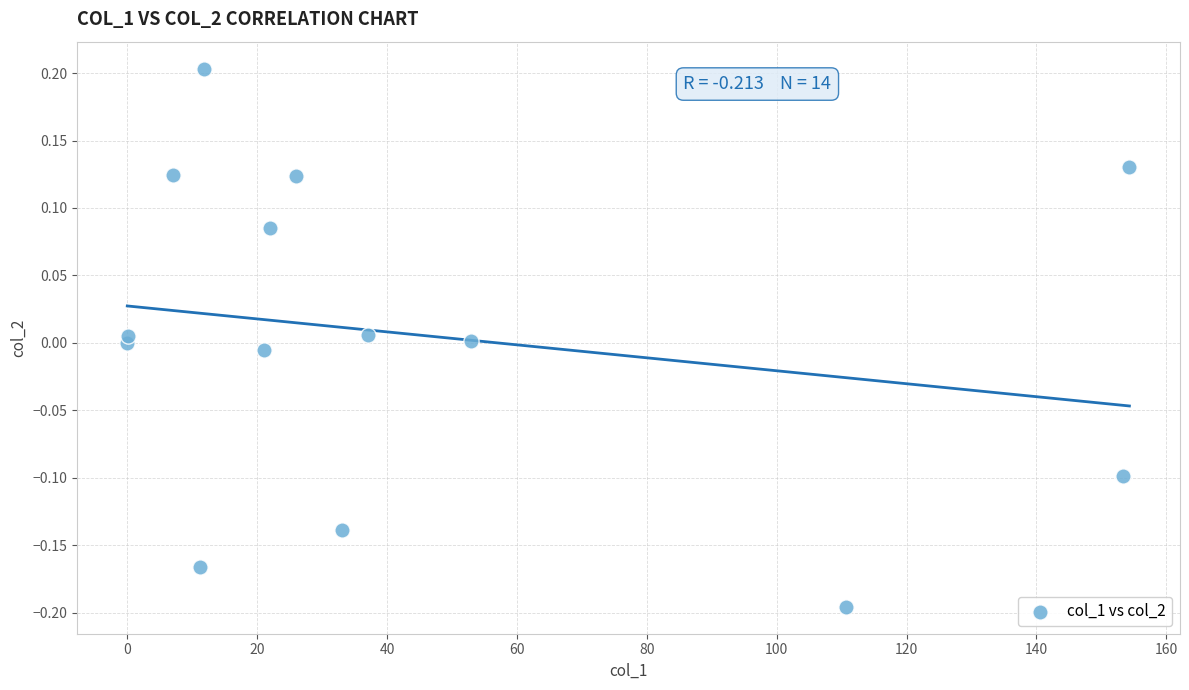

What is the range of Y values (max minus min)?

0.4